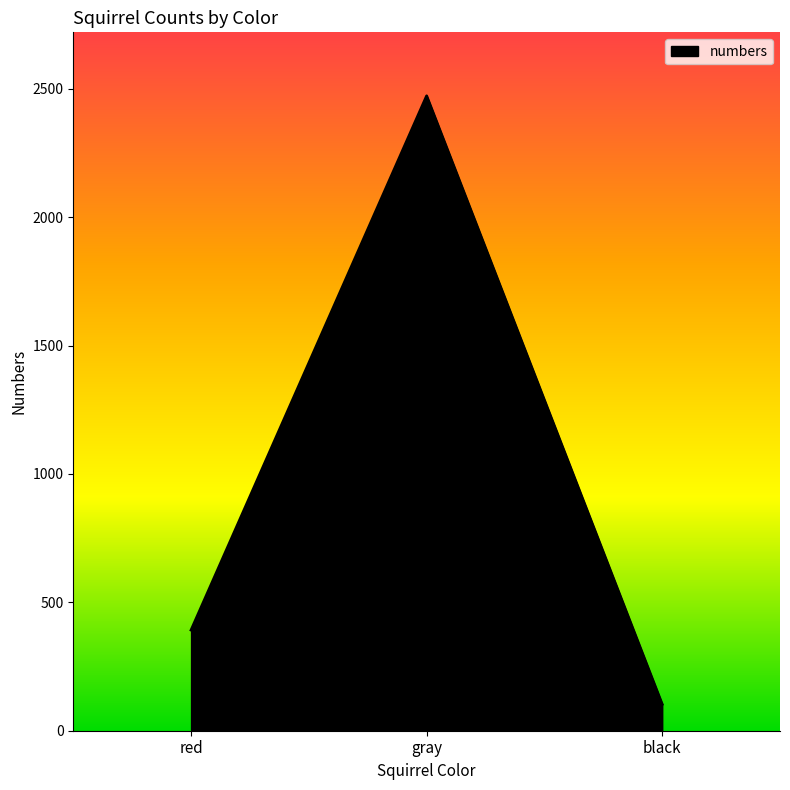

The value at red is 392. True or false?

True